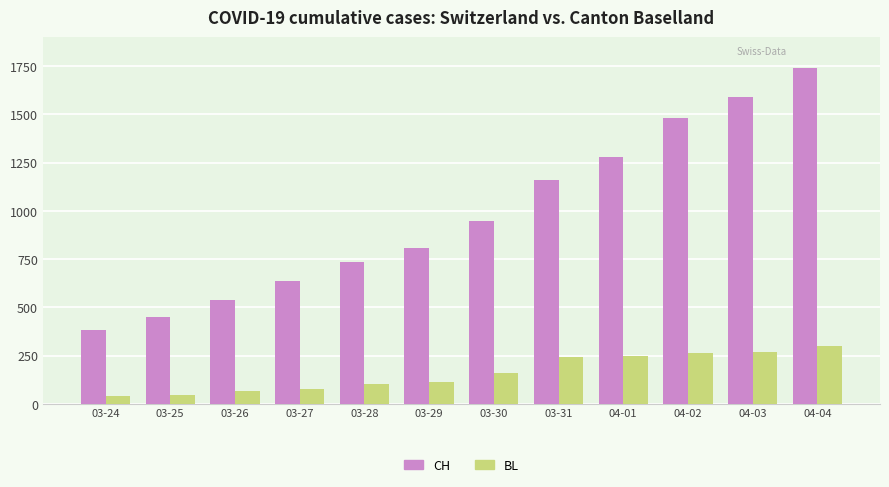

At which category is the sum across all series the highest?

04-04